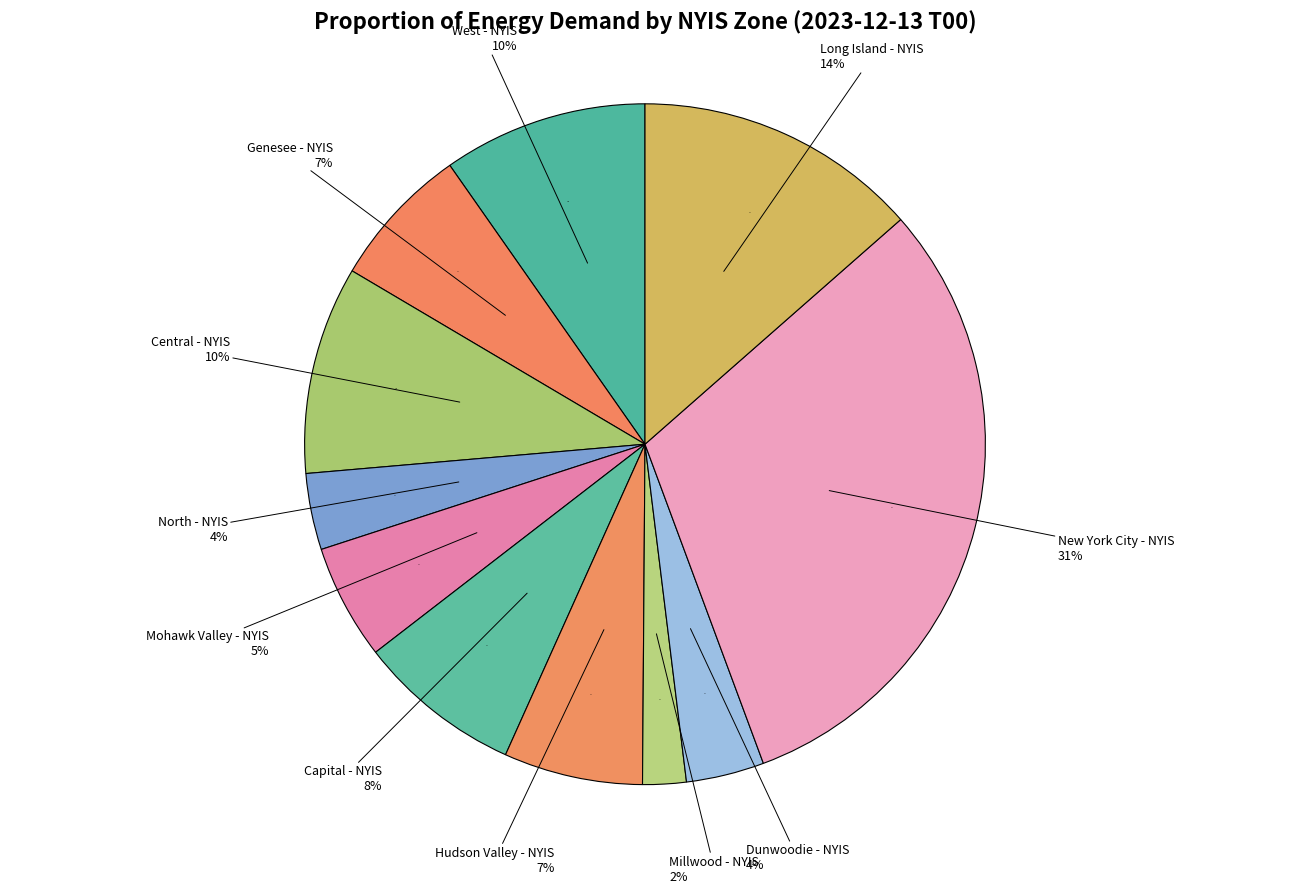

Which category has the smallest portion of the pie?

Millwood - NYIS